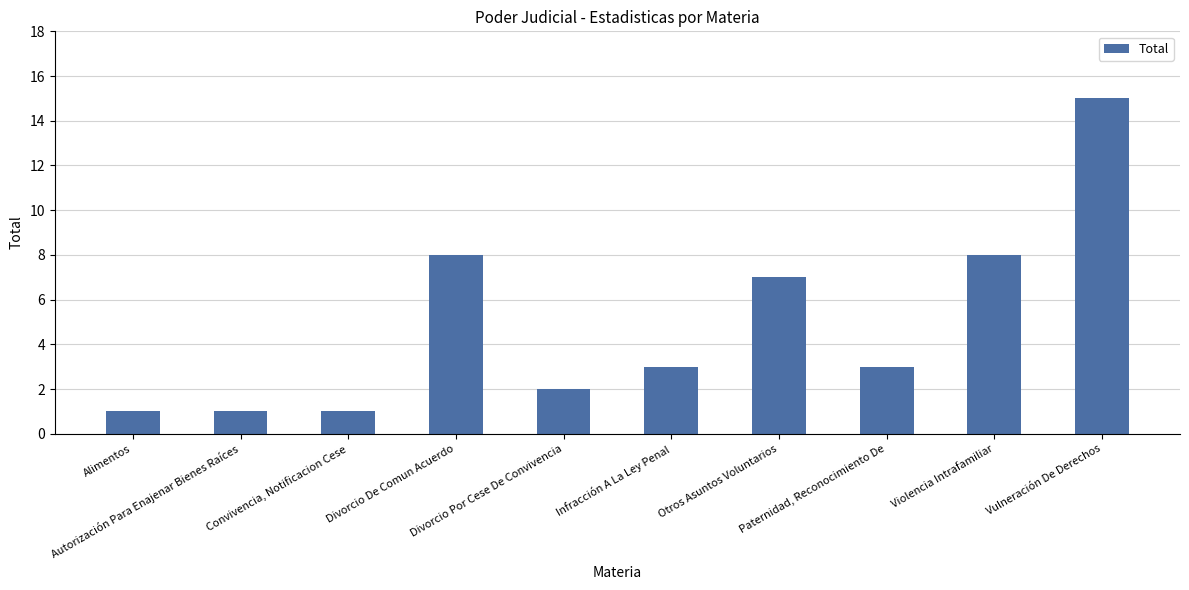

What is the value of the 7th bar from the left?

7